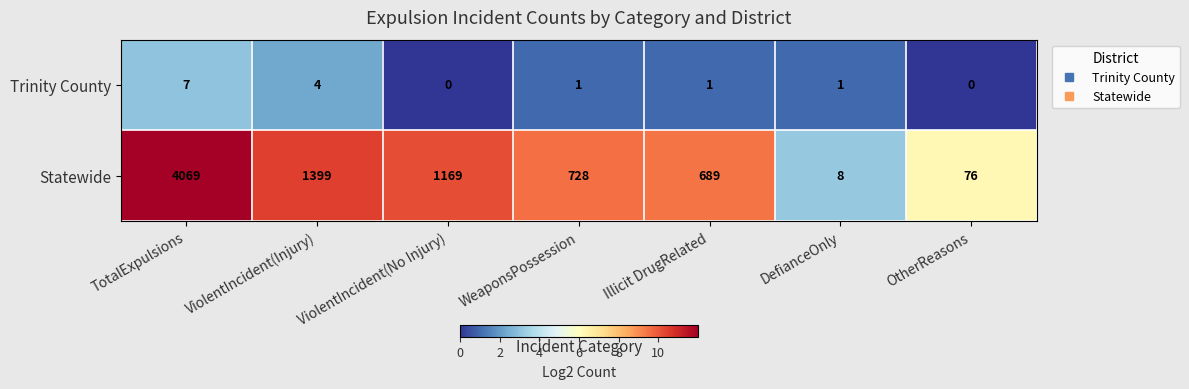

At which label does Trinity County reach its peak?

TotalExpulsions